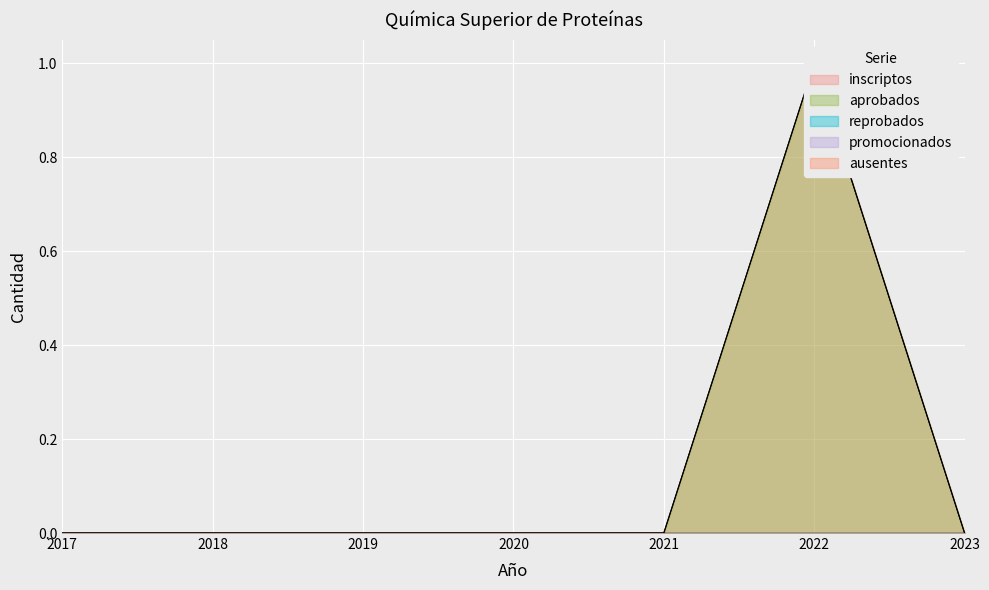

How many lines are shown in the chart?

5